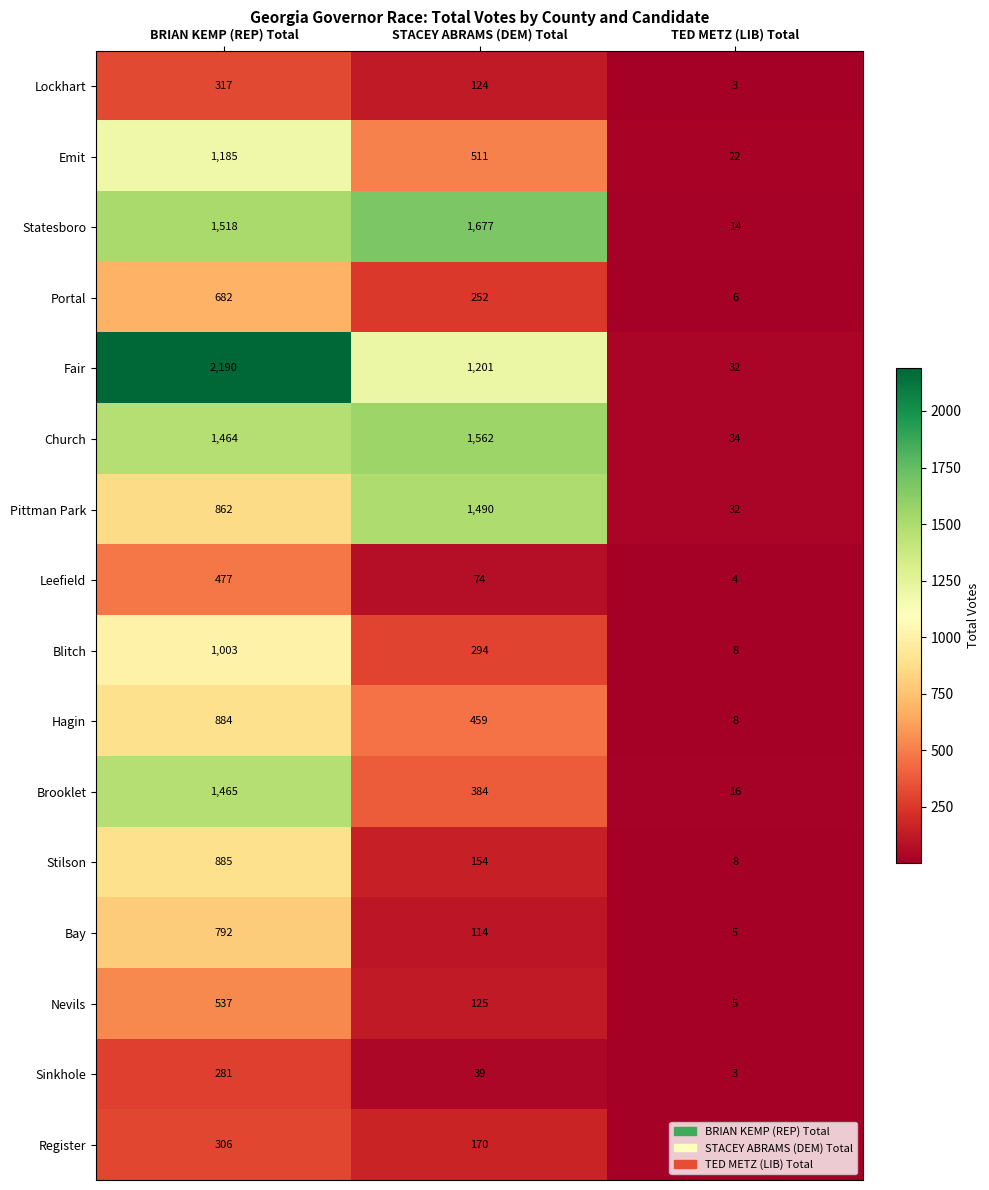

At which category is the sum across all series the highest?

BRIAN KEMP (REP) Total